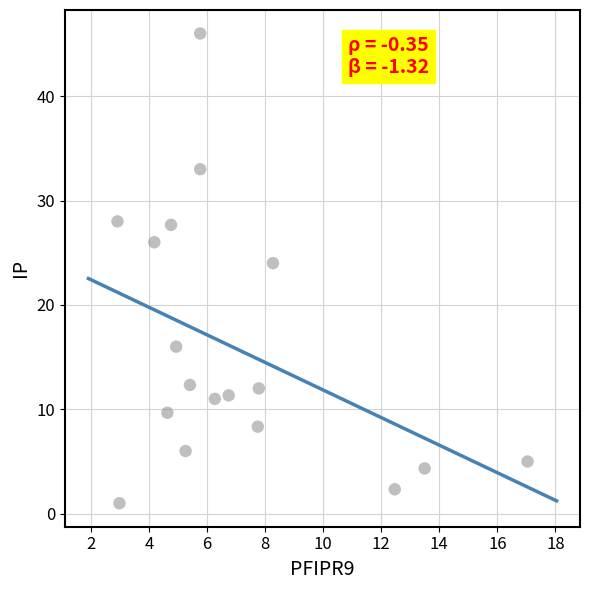

What Y value in the scatter plot is closest to 23?

24.0